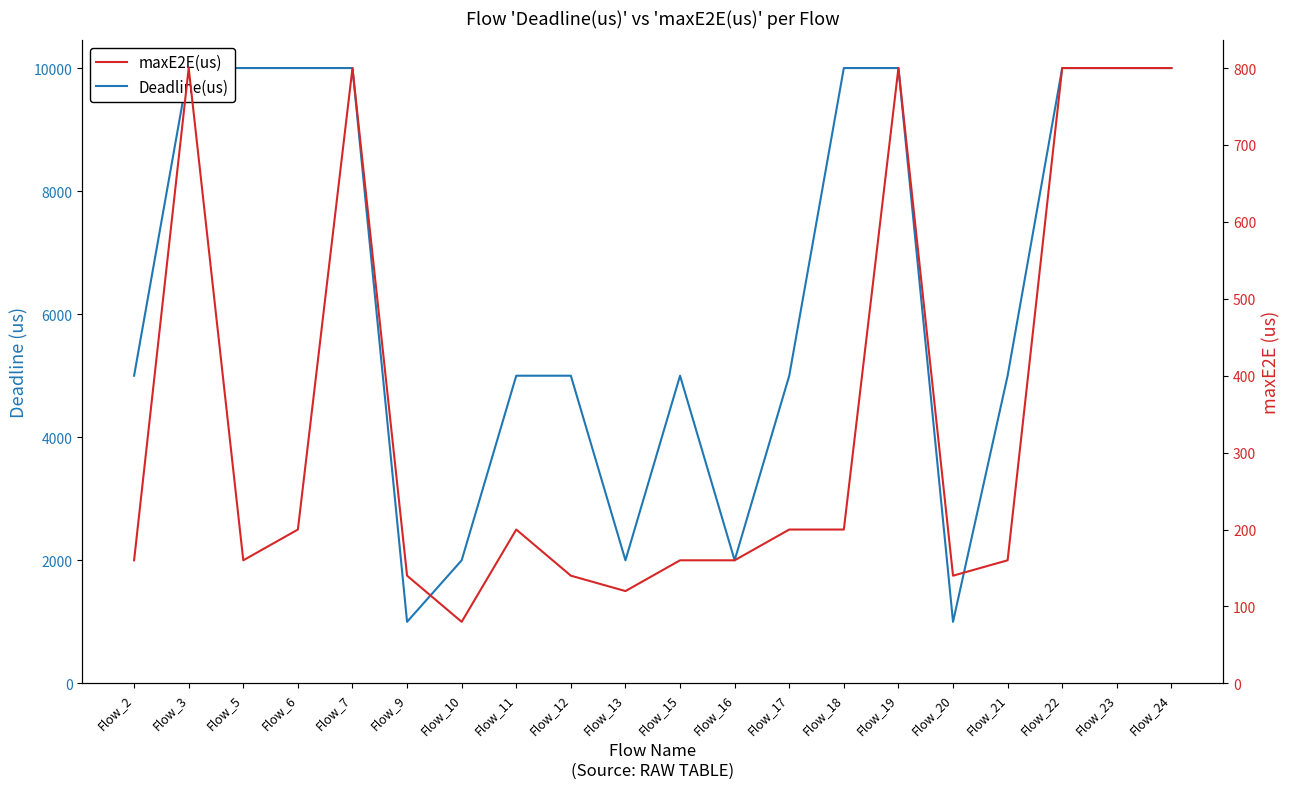

Is it true that Deadline(us) equals 2000 at Flow_13?

True